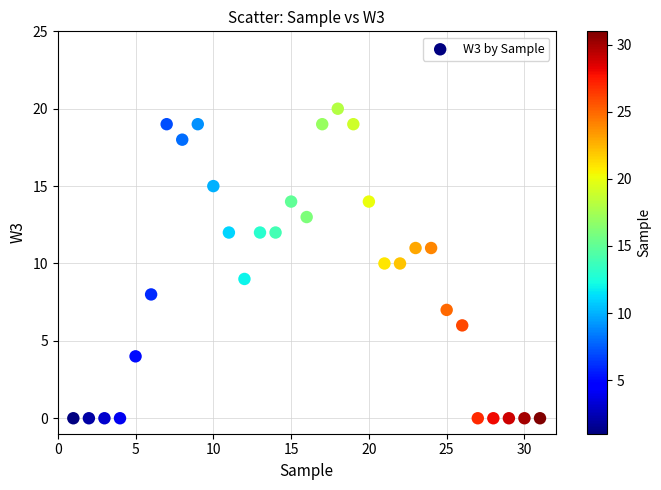

What is the range of X values (max minus min)?

30